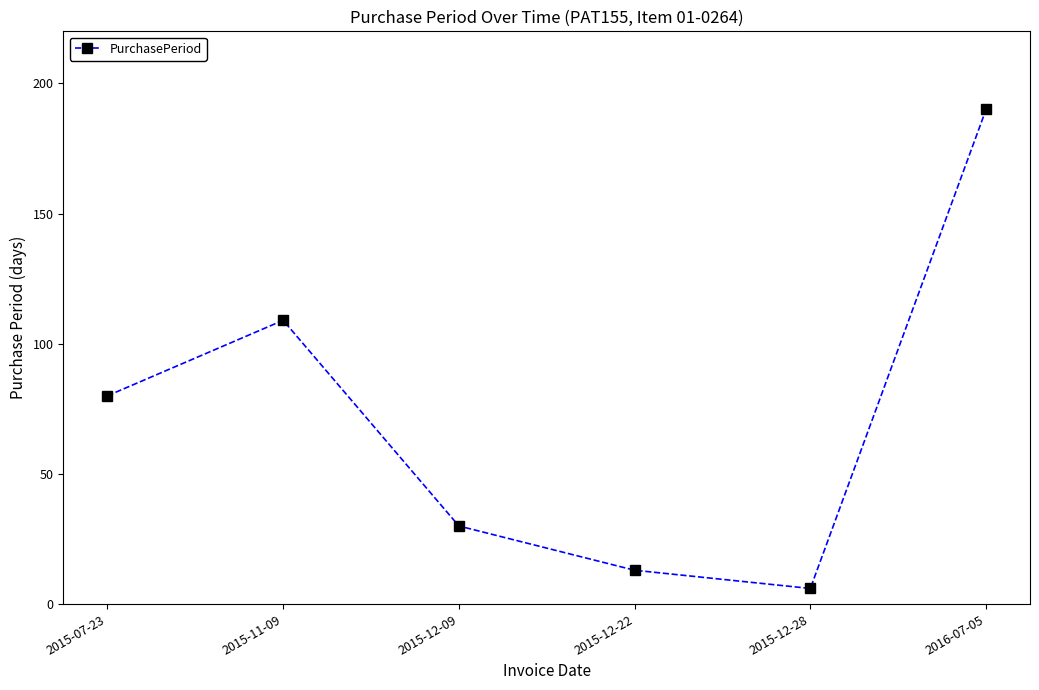

Which has a higher value, 2016-07-05 or 2015-07-23?

2016-07-05